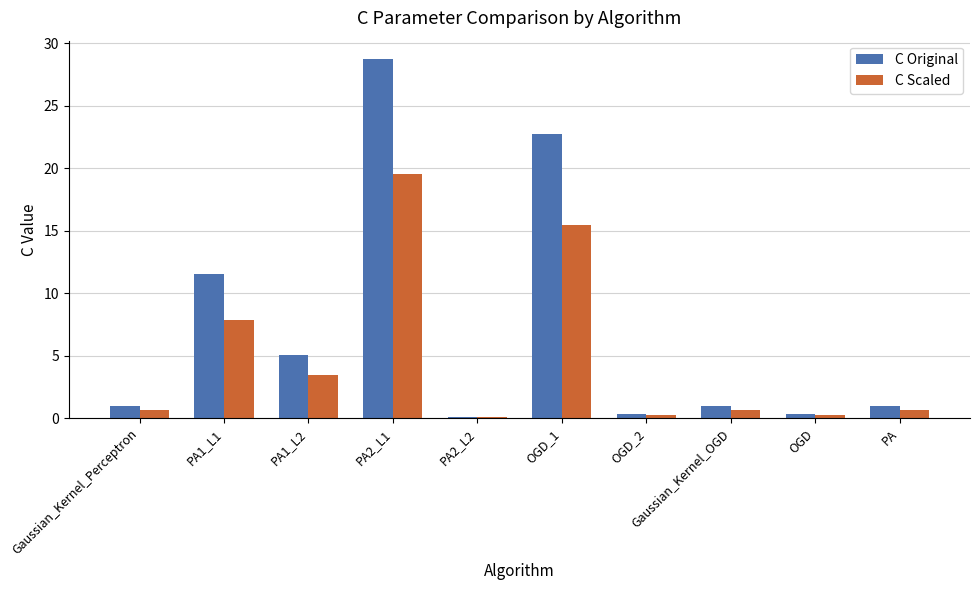

The value of C Scaled at PA1_L2 is 5.4. True or false?

False